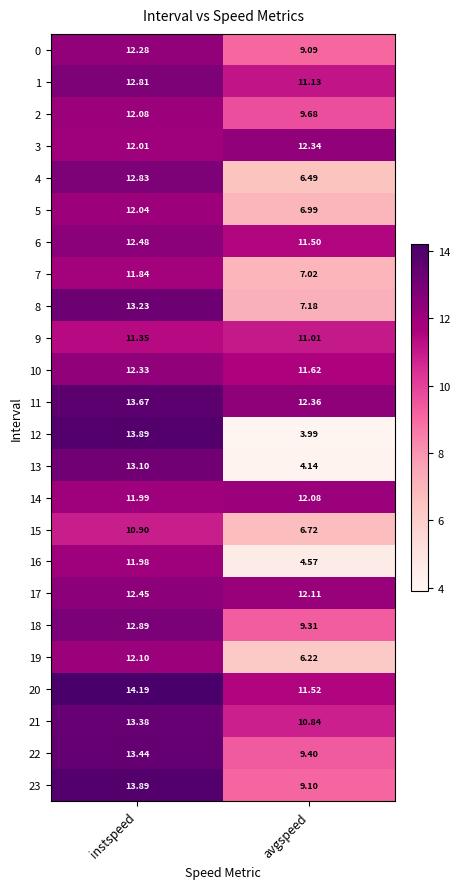

How many values in the 13 series are below 13?

1